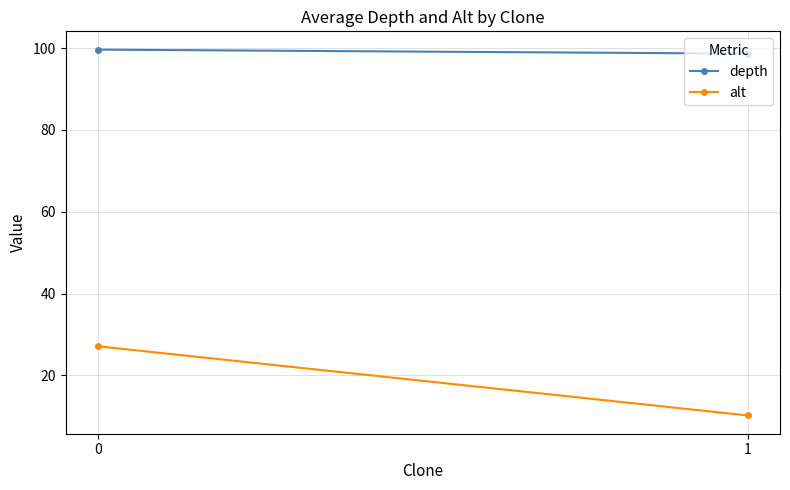

What is the value of the alt point at the 2nd from the left?

10.2